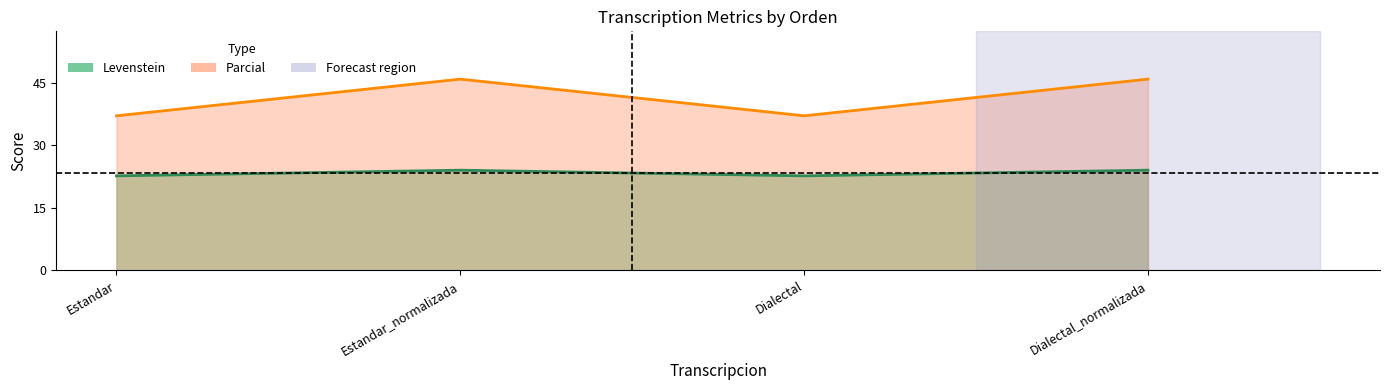

True or false: Parcial and Levenstein cross at least once.

False